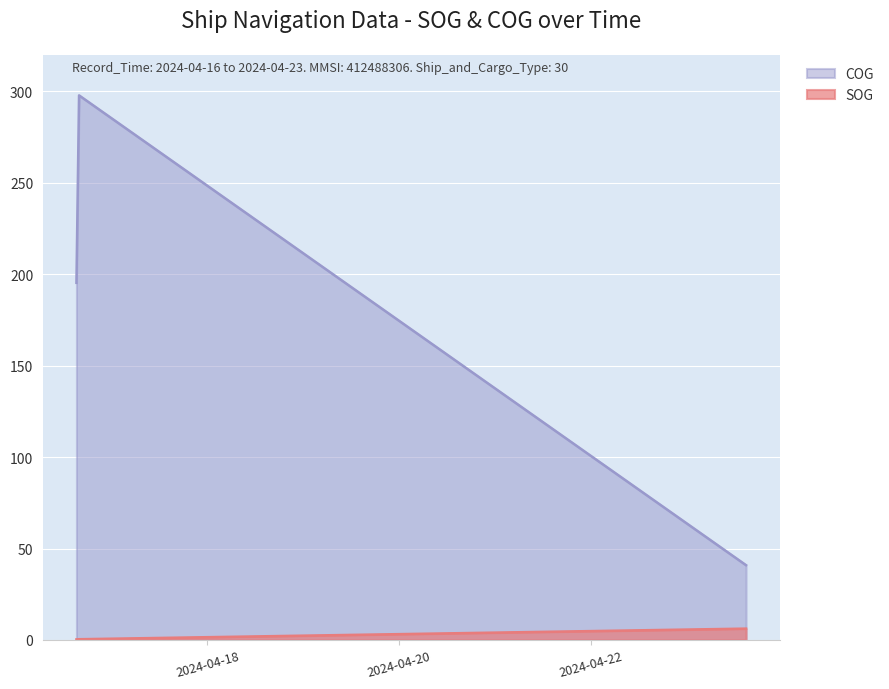

Is the value of COG at 2024-04-16 15:51:44 greater than the value of SOG at 2024-04-16 15:12:44?

Yes